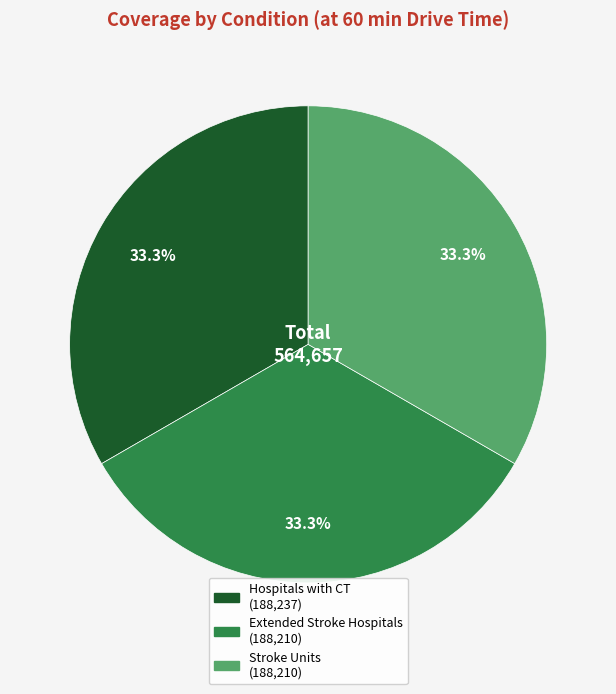

What percentage is the Extended Stroke Hospitals slice, to the nearest percent?

33%